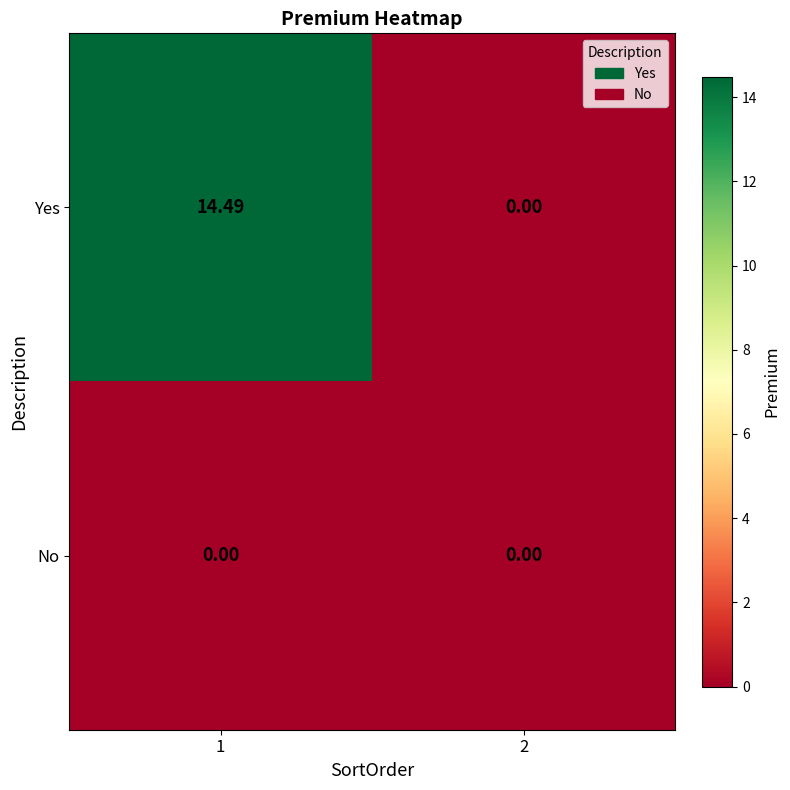

How many series are shown in this chart?

2